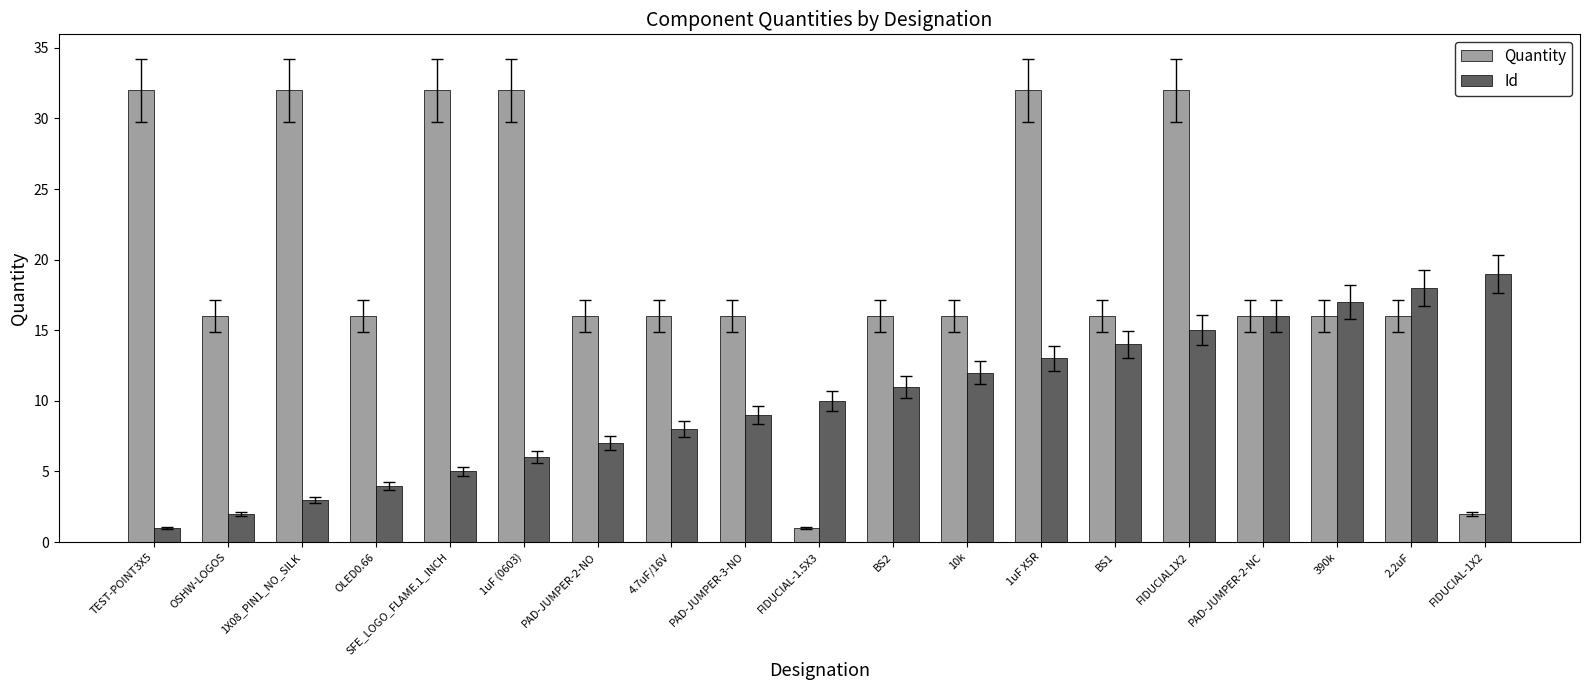

The value of Quantity at 390k is 16. True or false?

True